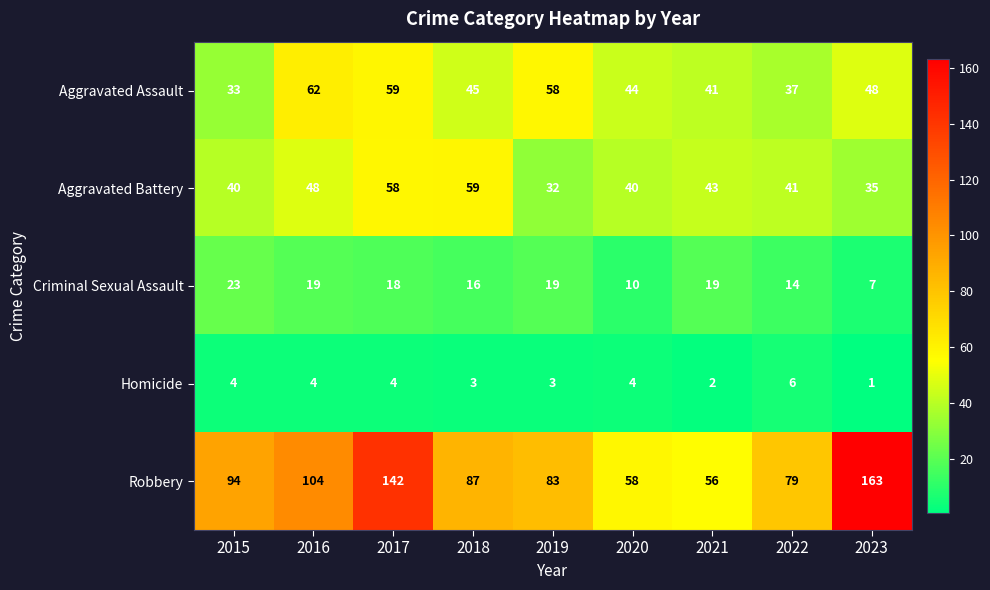

Which series changed the most between 2017 and 2019?

Robbery